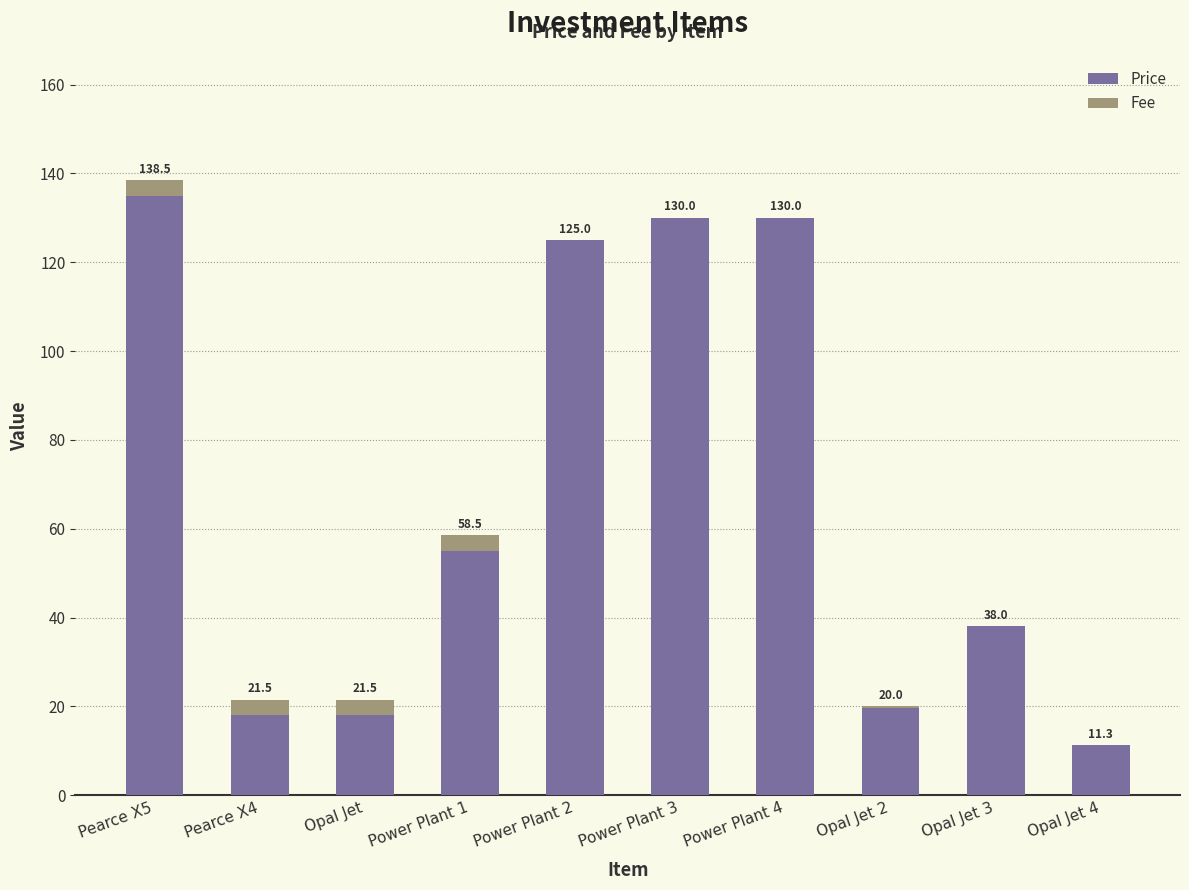

Which category has the highest value in the Price series?

Pearce X5